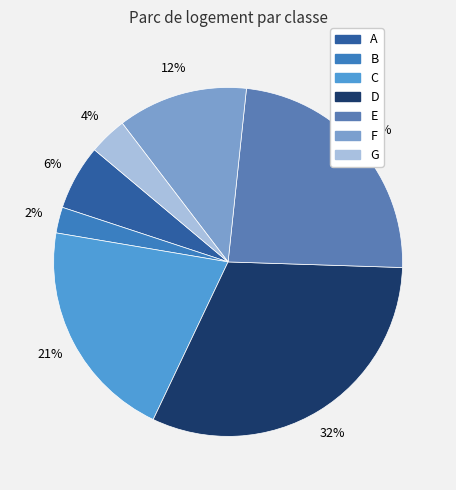

Does B account for over 50% of the chart?

No